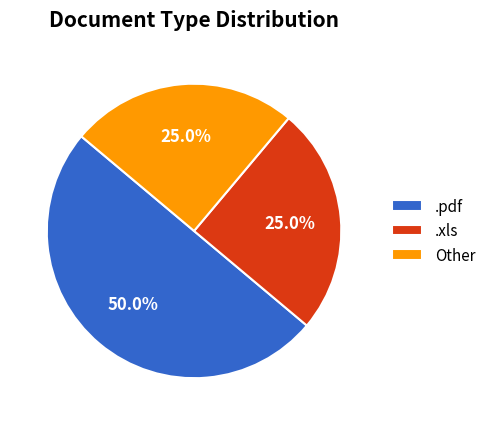

What is the majority slice?

.pdf